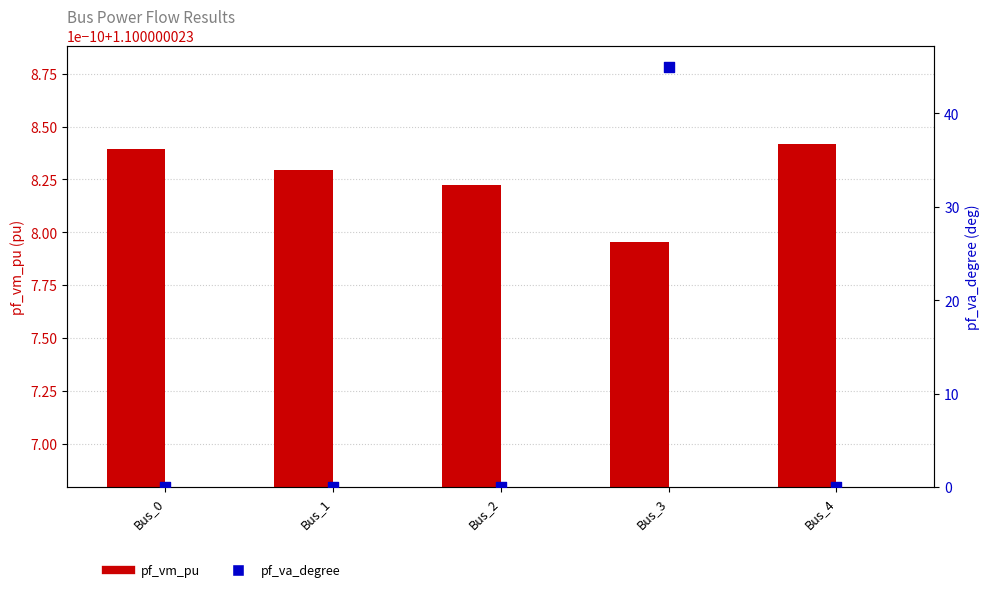

Which series has the largest total across all categories?

pf_va_degree